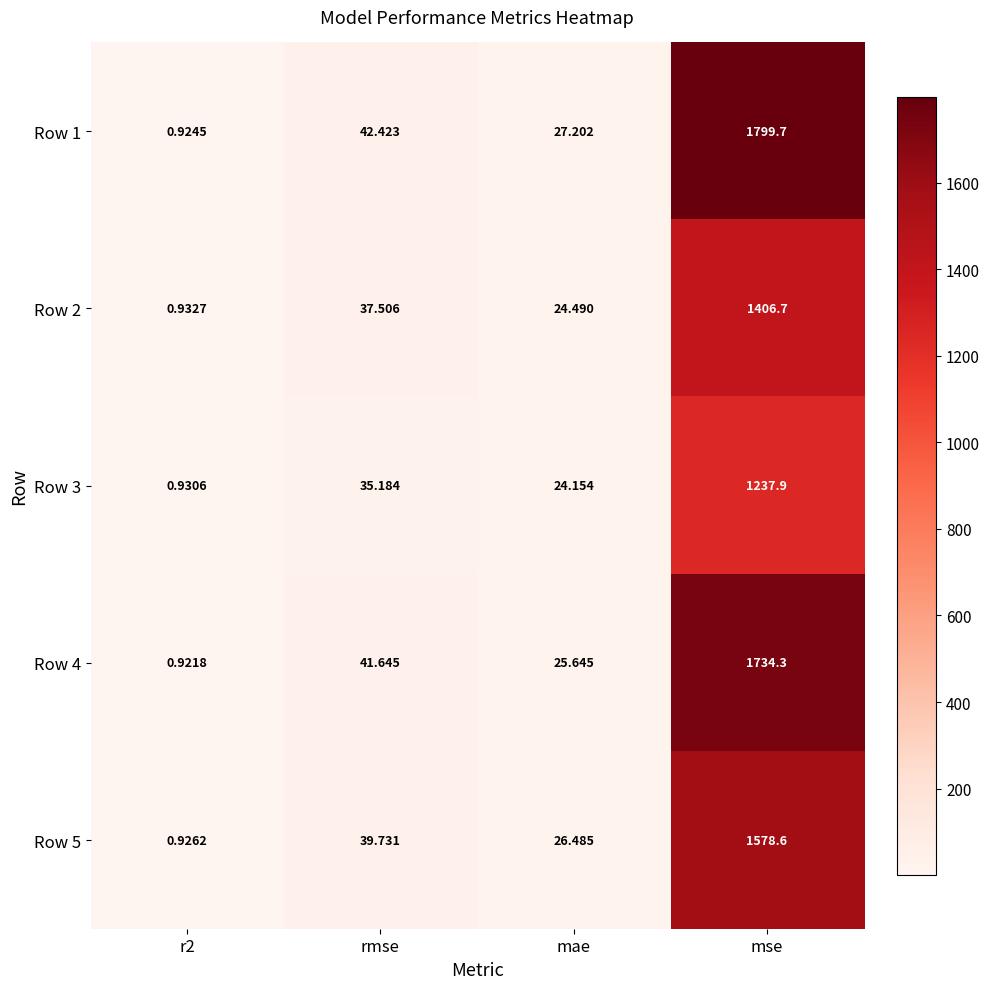

Which category has the highest value in the Row 5 series?

mse